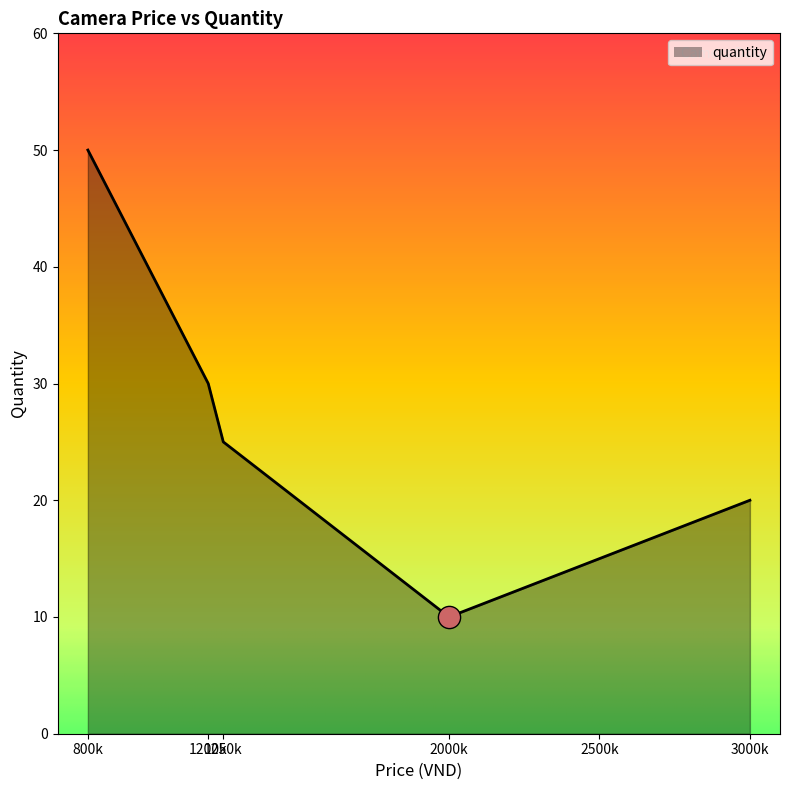

What is the difference between the maximum and second lowest values?

35